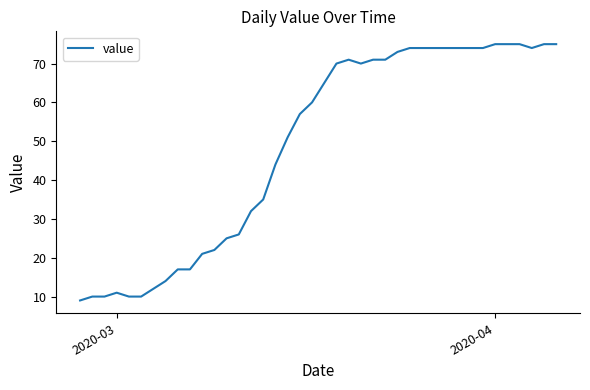

What is the maximum value shown in the chart?

75